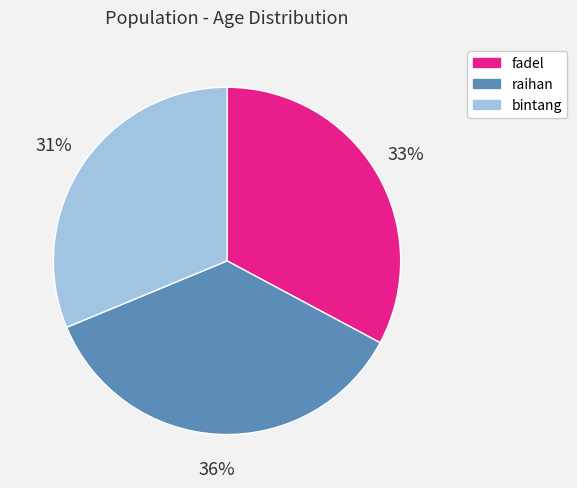

What percentage is the raihan slice, to the nearest percent?

36%